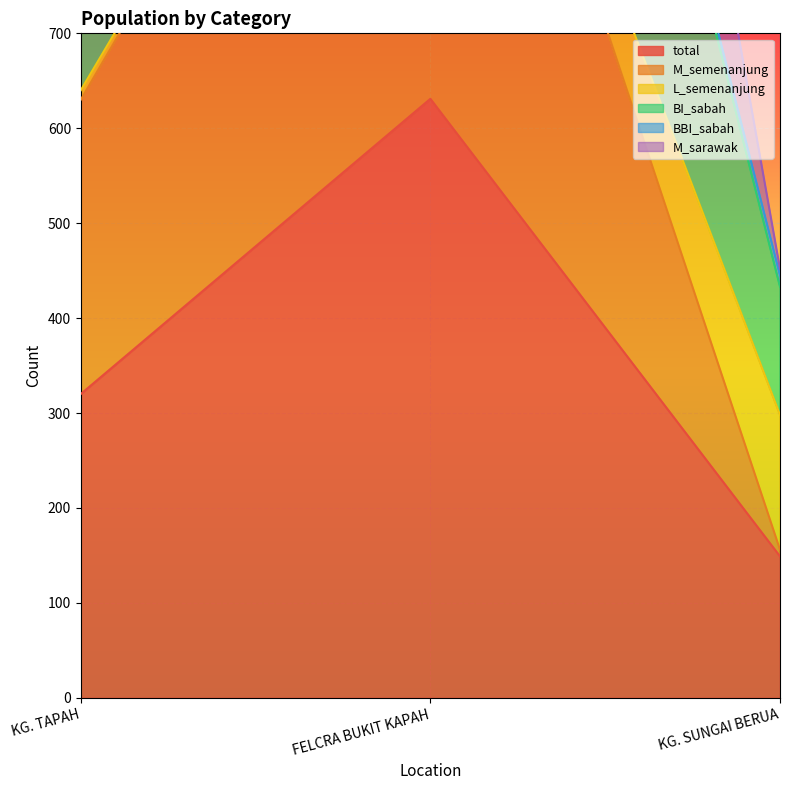

The total series shows 320 at KG. TAPAH. True or false?

True